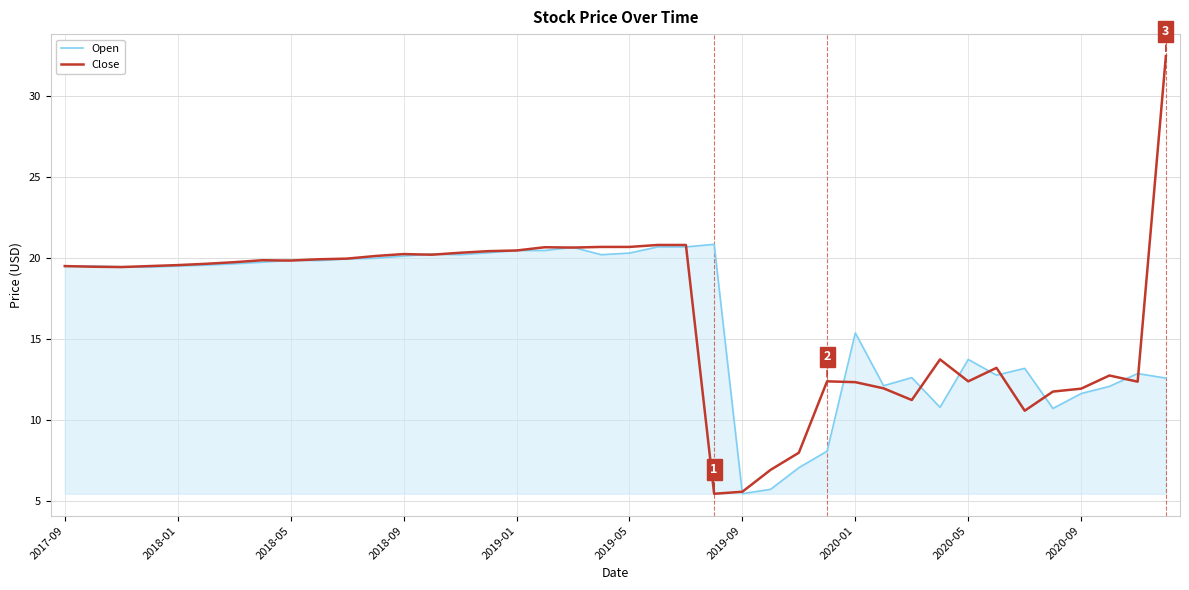

What is the highest value of the Open series?

20.8